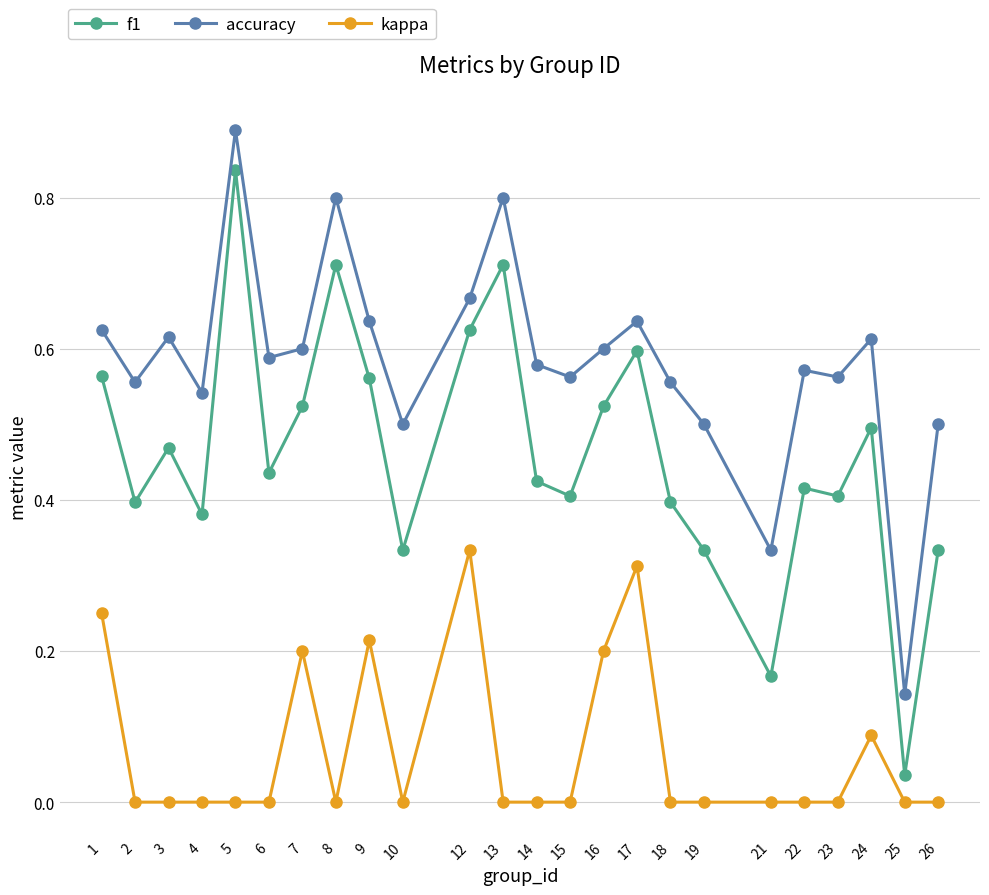

Which series has the widest spread of values?

f1